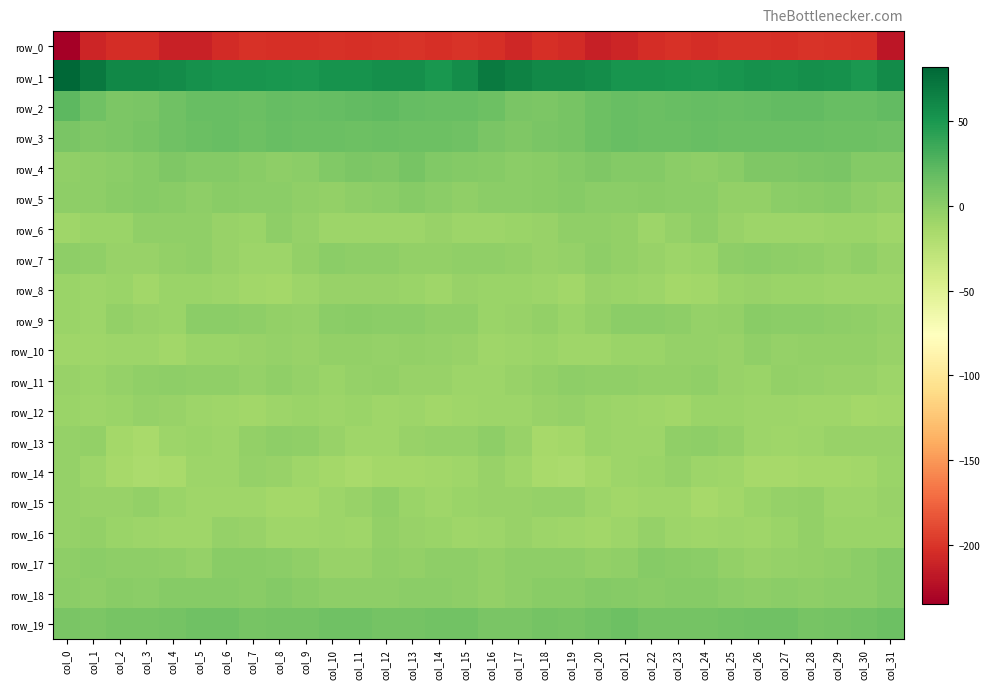

What is the sum of all row_17 values?

-69.7